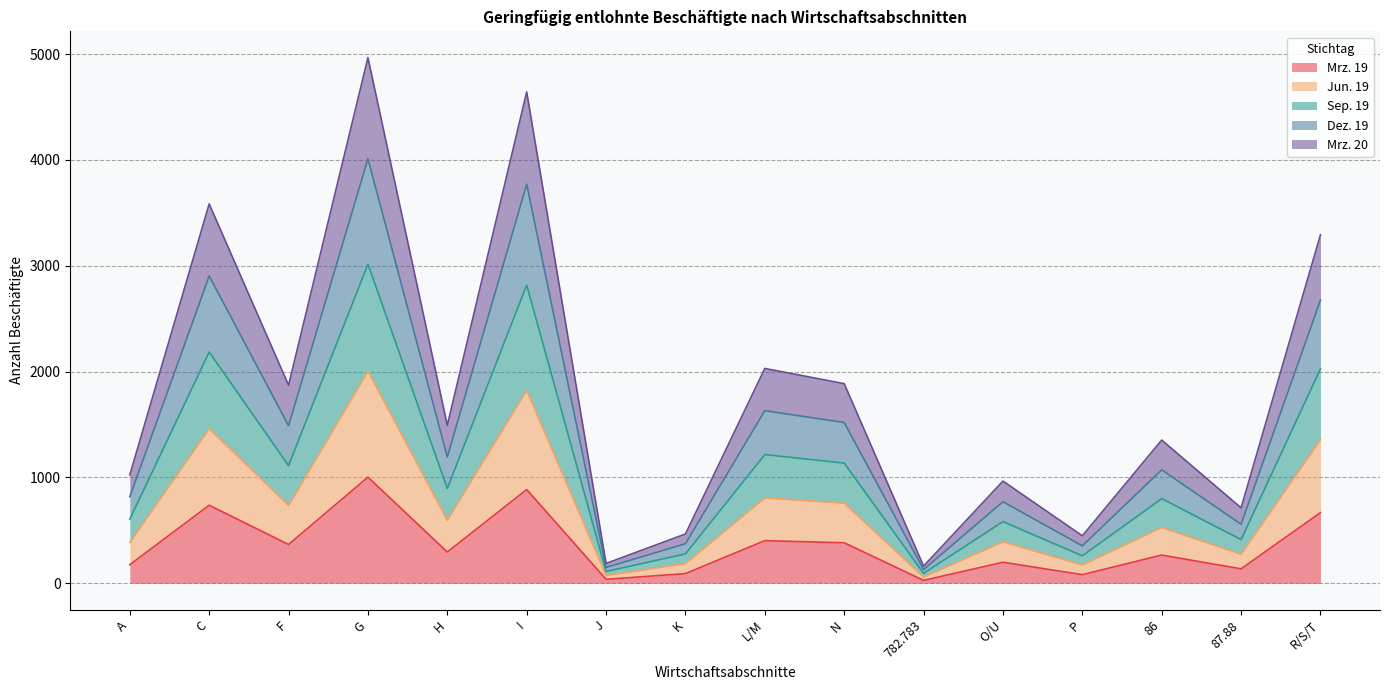

What is the difference between the Mrz. 19 values at 782.783 and P?

54